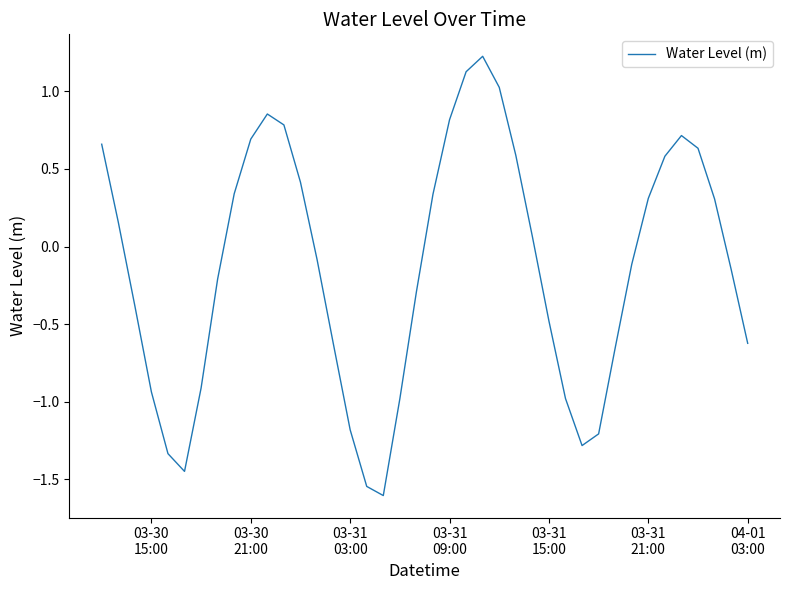

How many values are below 0?

21